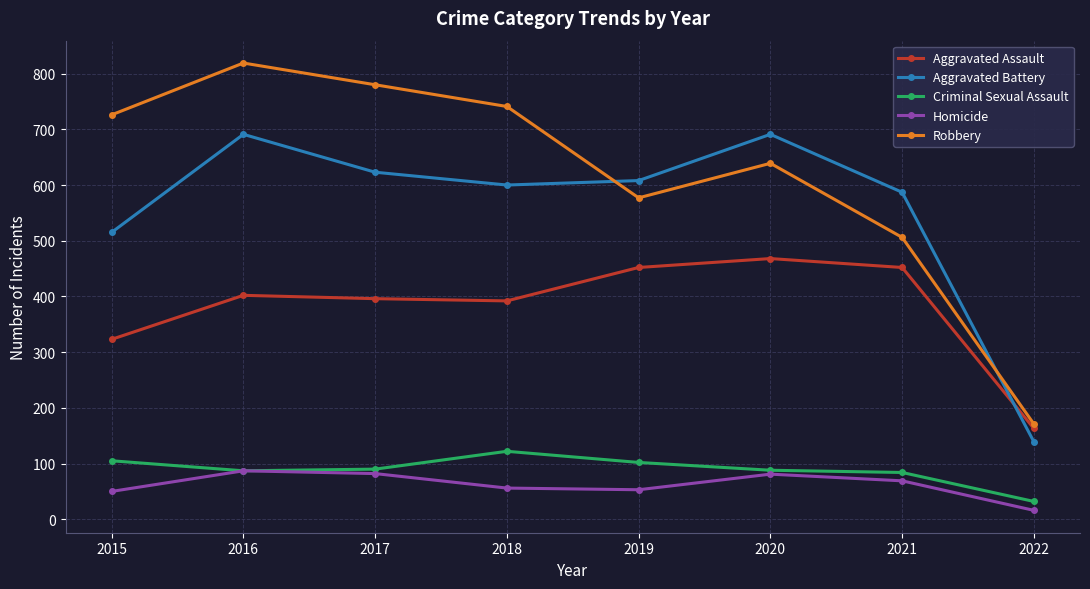

True or false: Criminal Sexual Assault has more than 2 interior local peaks.

False